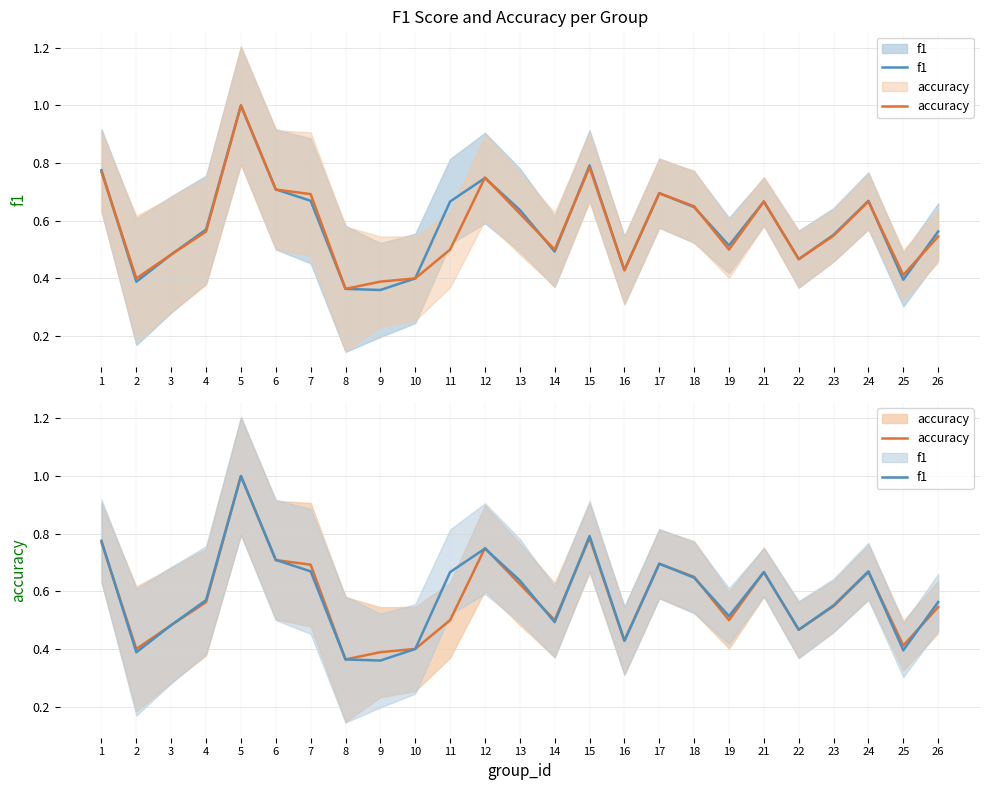

What is the difference between the second highest and second lowest values in the accuracy series?

0.4